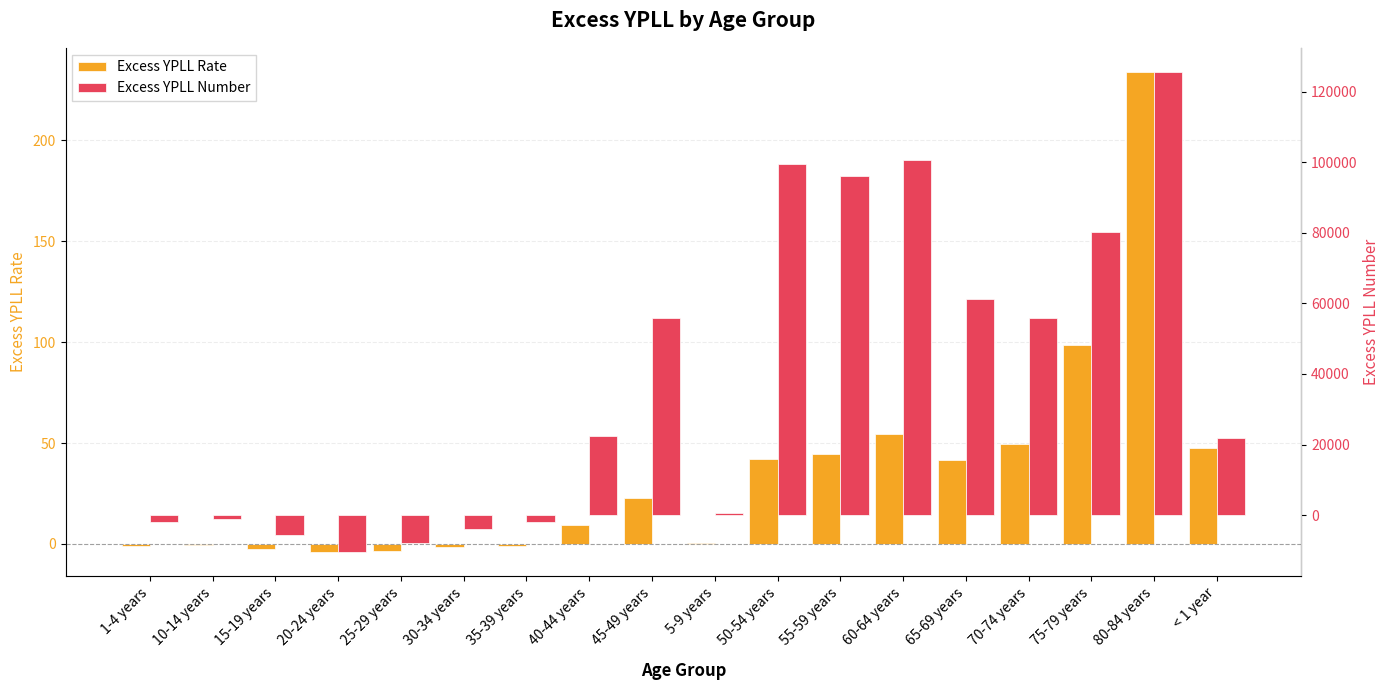

True or false: Excess YPLL Rate has a value of -0.1 at 10-14 years.

False